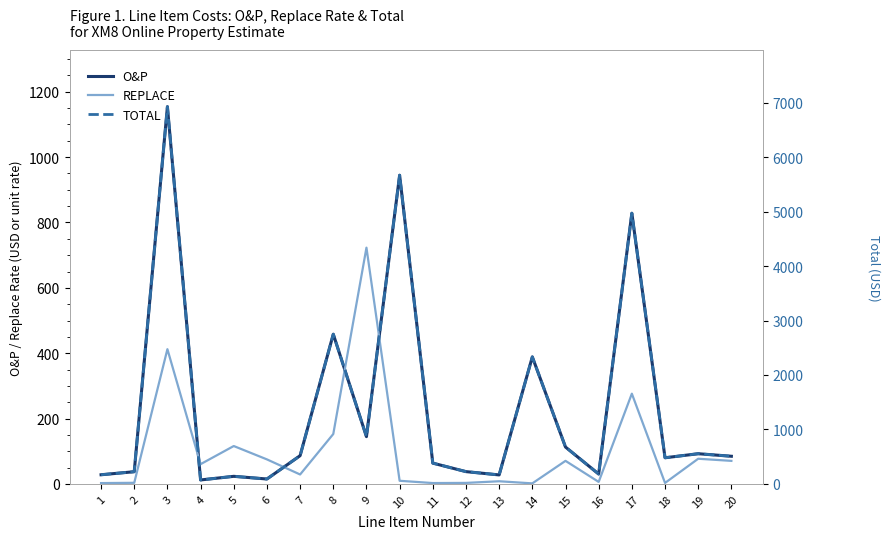

How many interior local valleys does the REPLACE series have?

6